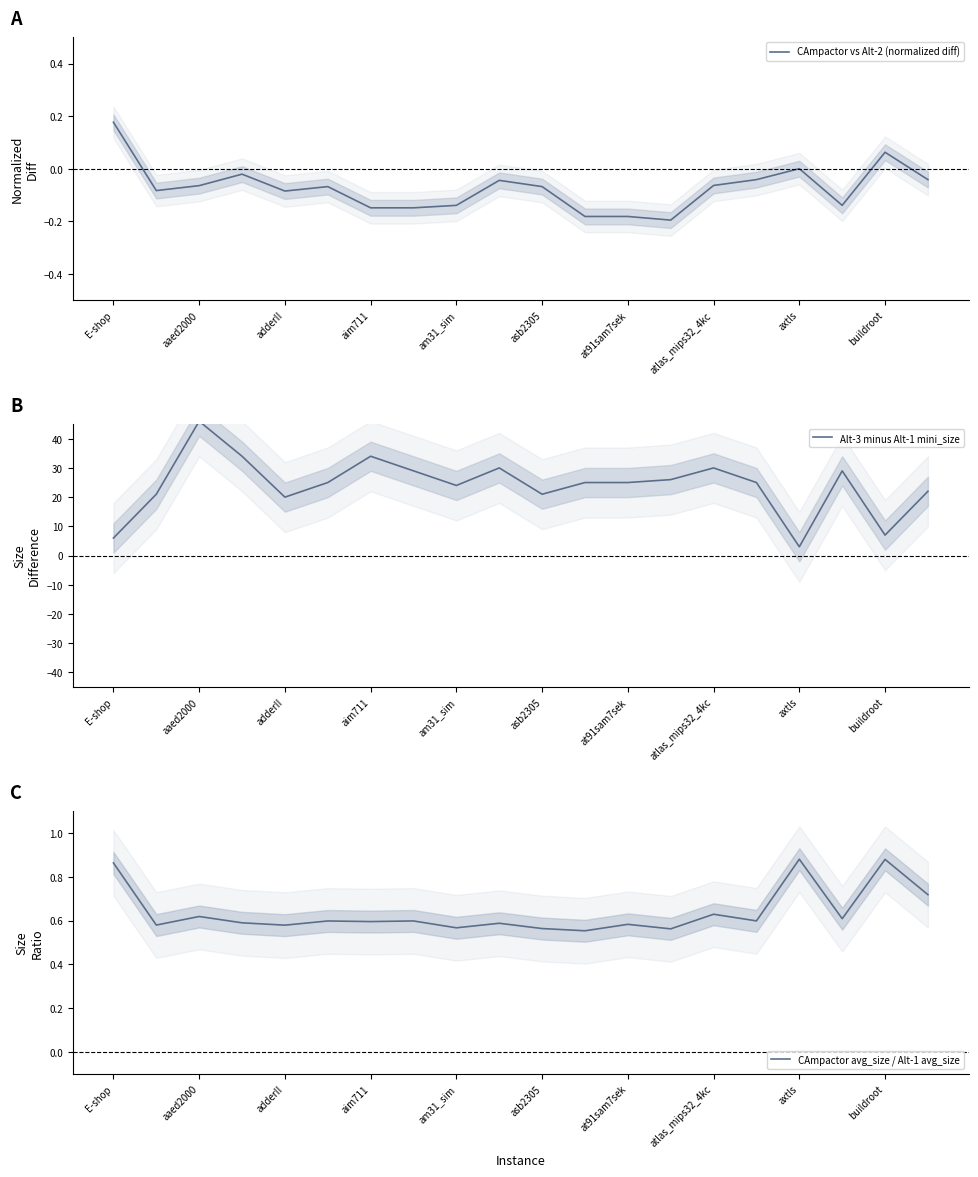

What is the label of the 20th point from the left?

19